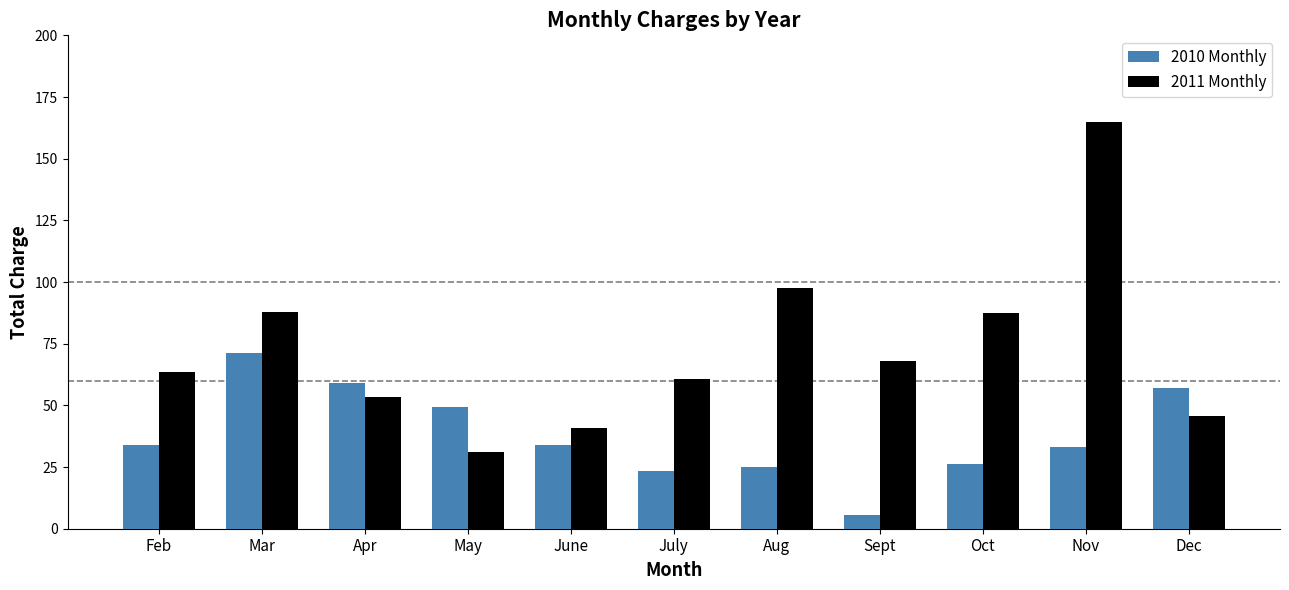

What is the difference between the second highest and second lowest values in the 2011 Monthly series?

56.7